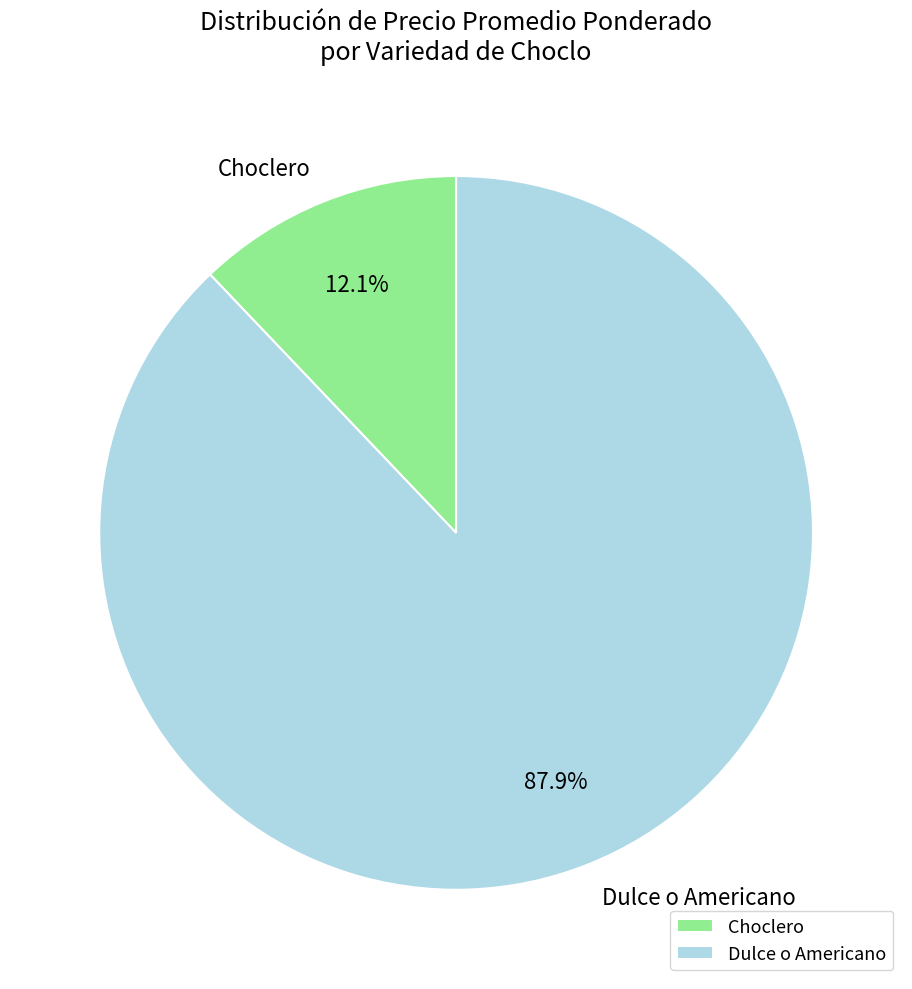

What is the total percentage of Dulce o Americano and Choclero?

100.0%